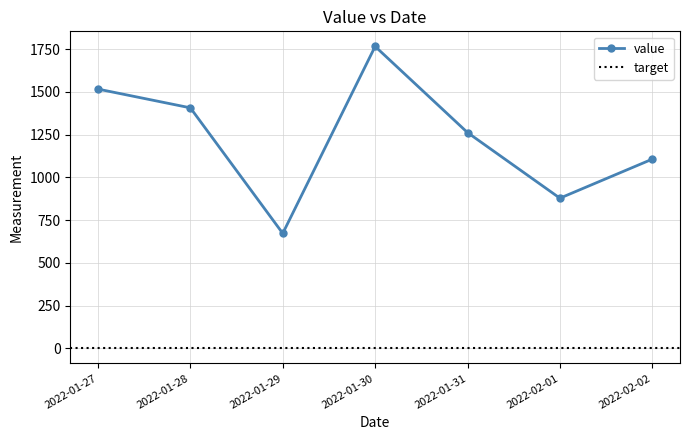

What is the ratio of the value at 2022-01-28 to the value at 2022-01-31?

1.1